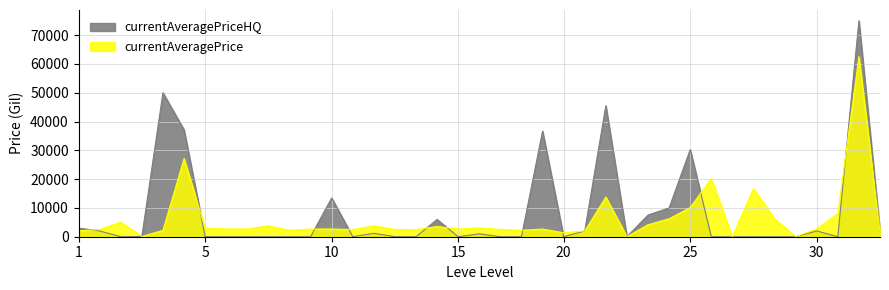

List the series in order of their peak value, highest first.

currentAveragePriceHQ, currentAveragePrice